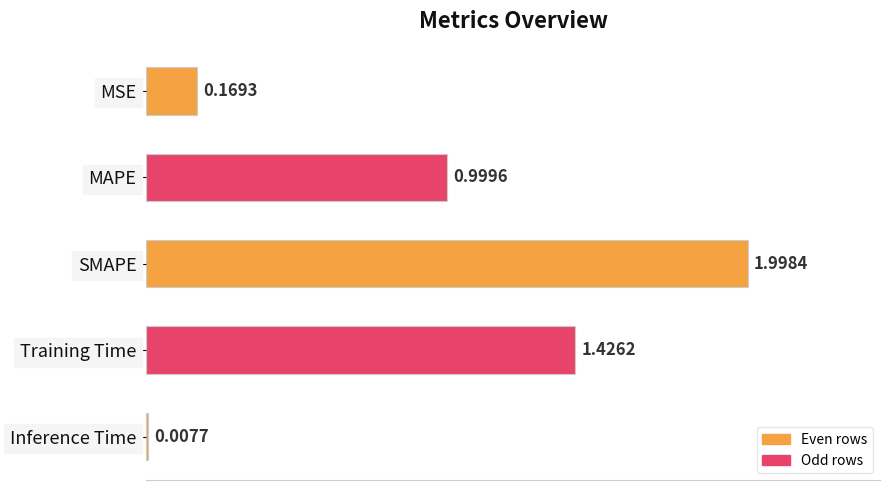

What is the average value?

0.9